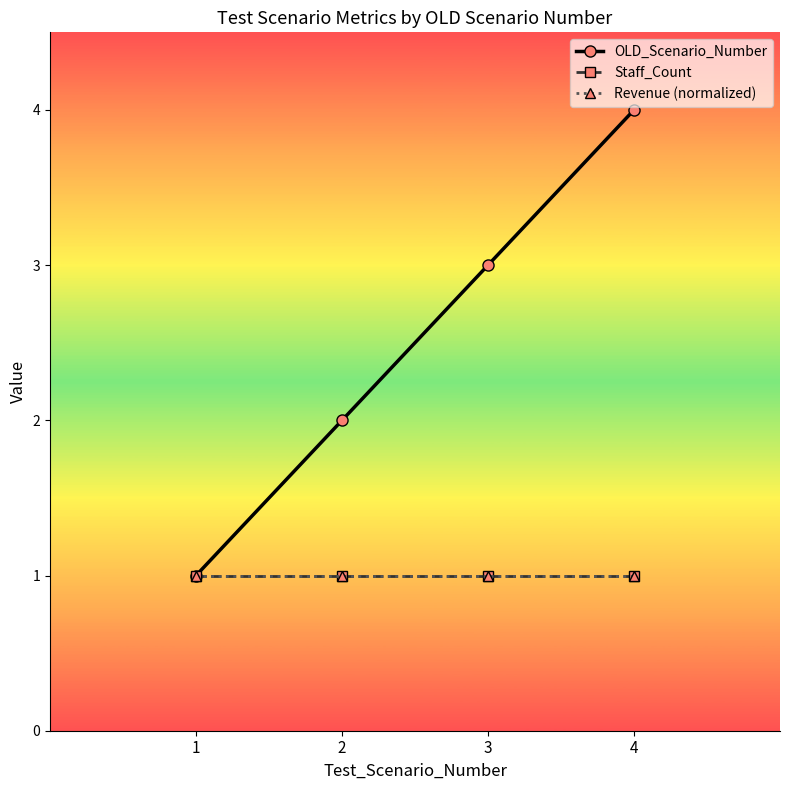

Is this an area chart (filled region under the line)?

No